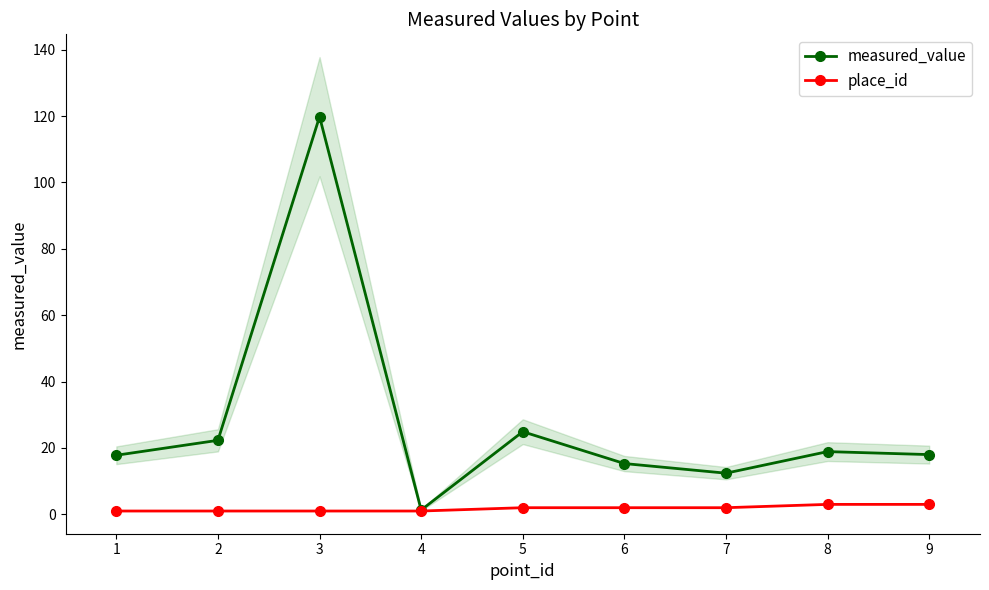

Reading right to left, what are all the values shown in this chart?

measured_value: 9=18.0	8=18.9	7=12.4	6=15.3	5=24.9	4=1.3	3=119.8	2=22.3	1=17.8
place_id: 9=3.0	8=3.0	7=2.0	6=2.0	5=2.0	4=1.0	3=1.0	2=1.0	1=1.0